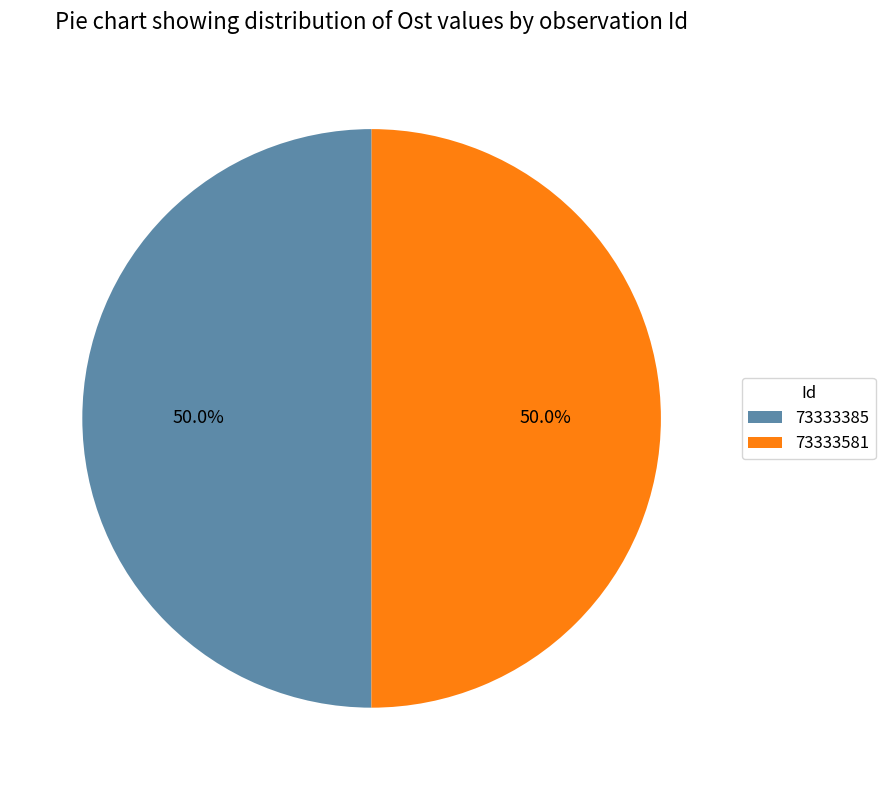

Combined, do 73333581 and 73333385 account for over 50%?

Yes